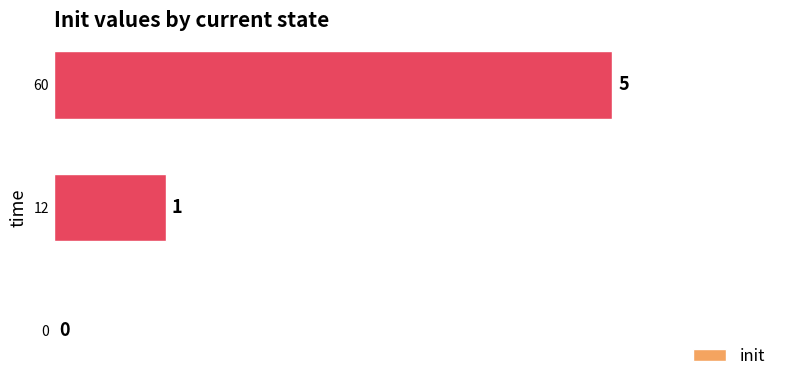

The chart shows a value of -2 at 0. True or false?

False